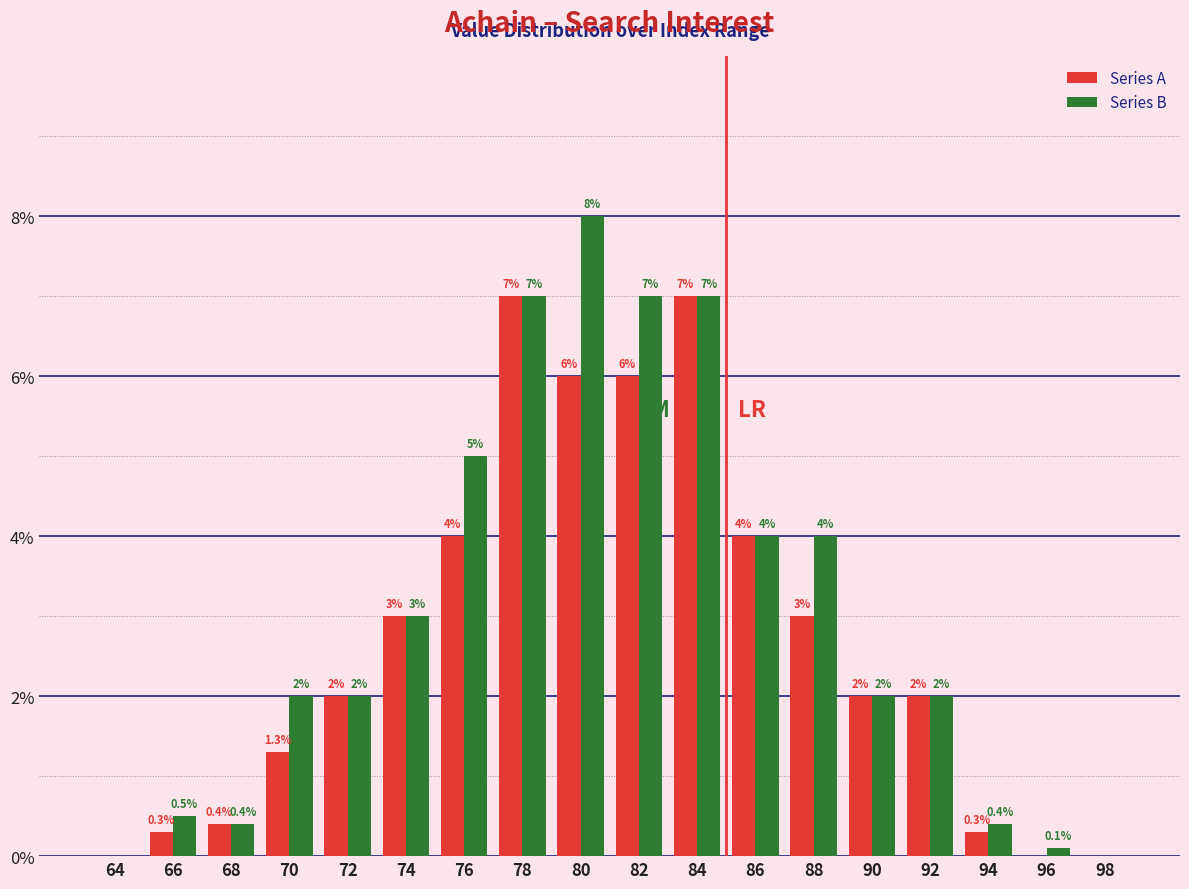

What is the approximate value of Series B at 72?

2.0